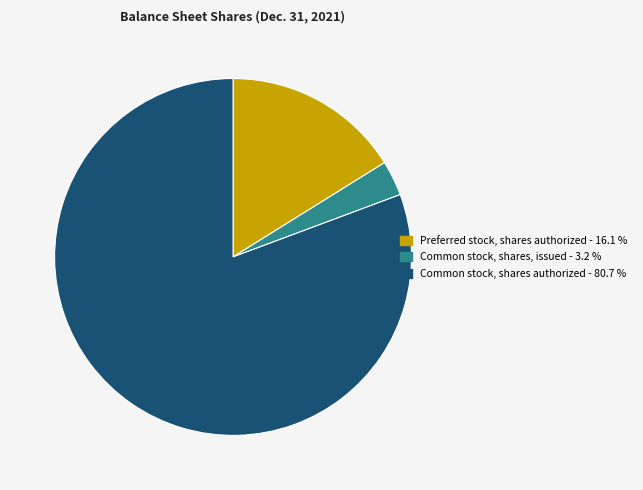

Do Common stock, shares authorized and Common stock, shares, issued together represent more than half of the pie?

Yes